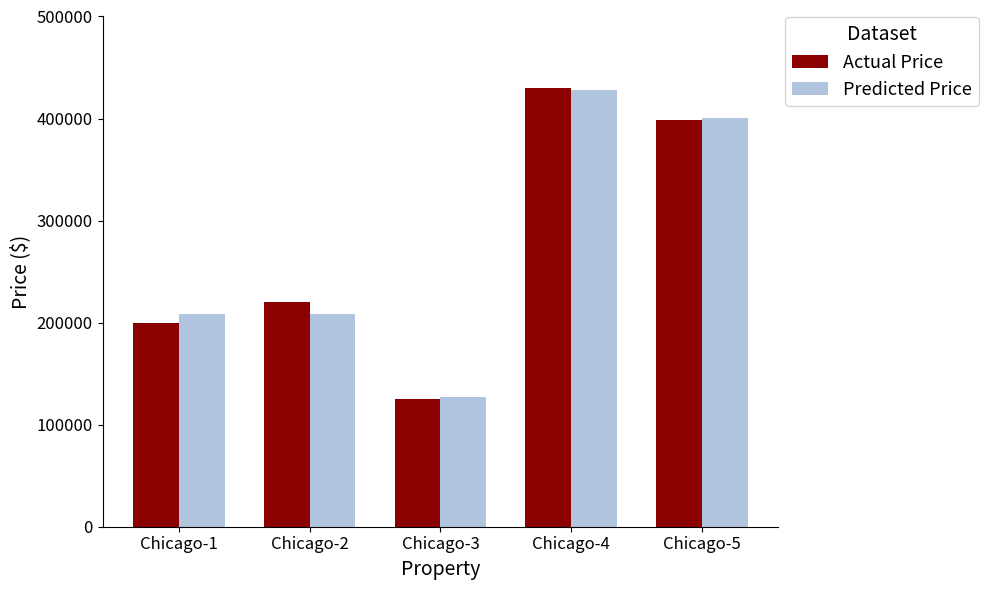

What is the sum of the Actual Price values at Chicago-1 and Chicago-3?

324900.0